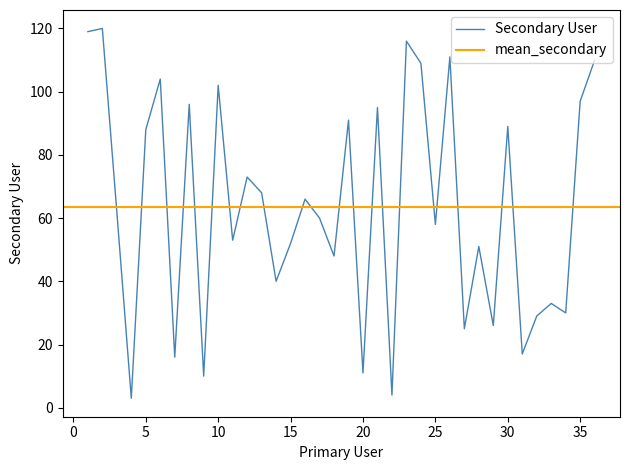

Reading left to right, extract all data points from this chart.

119	120	62	3	88	104	16	96	10	102	53	73	68	40	52	66	60	48	91	11	95	4	116	109	58	111	25	51	26	89	17	29	33	30	97	110